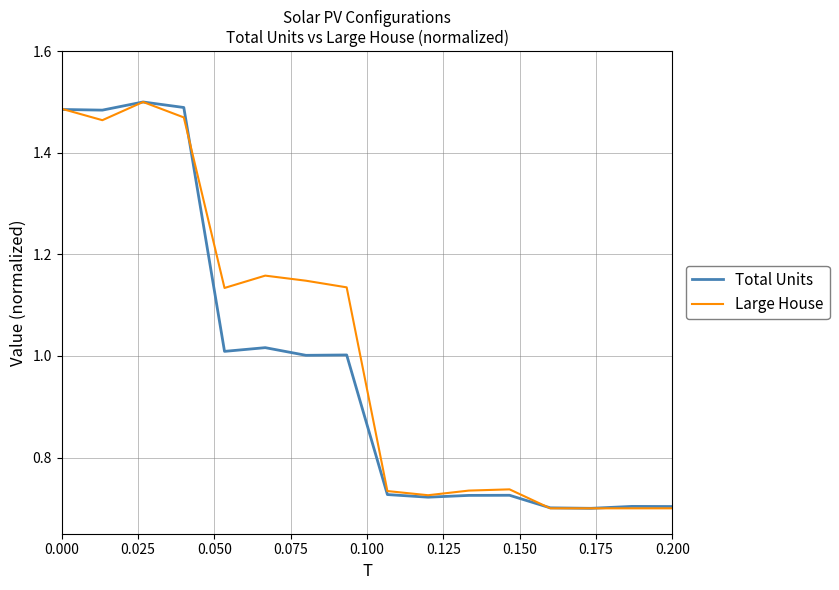

Rank the series by their maximum value, from lowest to highest.

Total Units, Large House